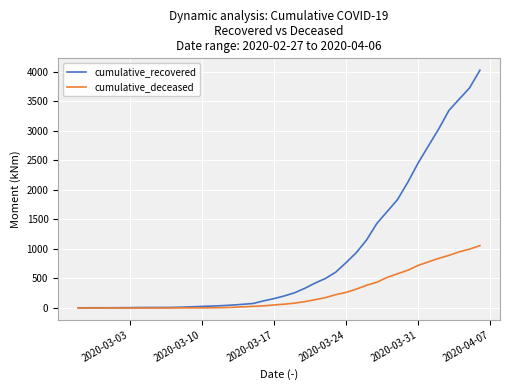

Which series has the largest range (max minus min)?

cumulative_recovered